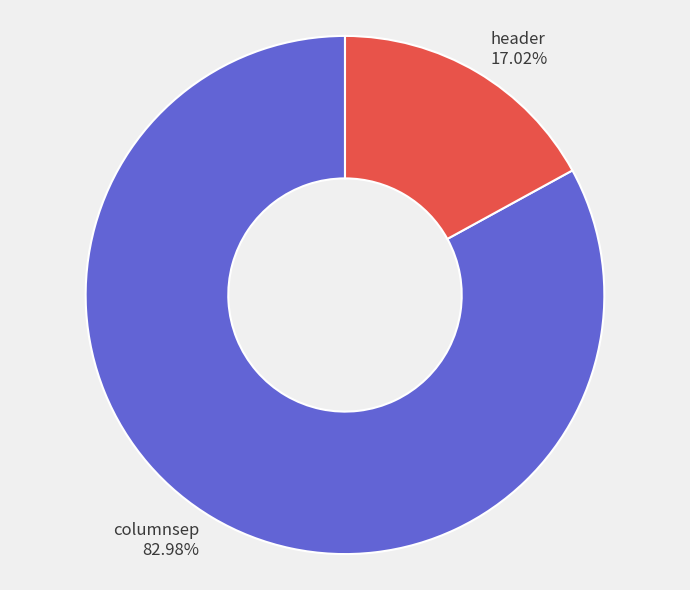

The columnsep slice represents 83% of the pie. True or false?

True